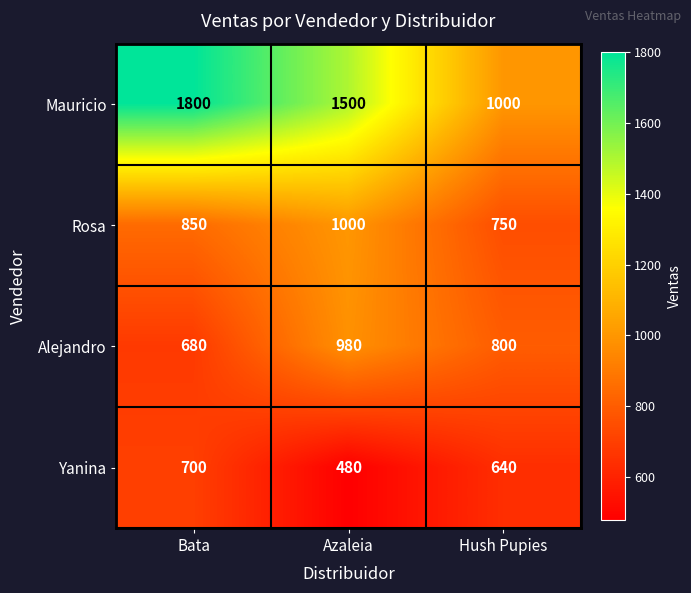

Reading left to right, what are all the values shown in this chart?

Mauricio: 1800	1500	1000
Rosa: 850	1000	750
Alejandro: 680	980	800
Yanina: 700	480	640